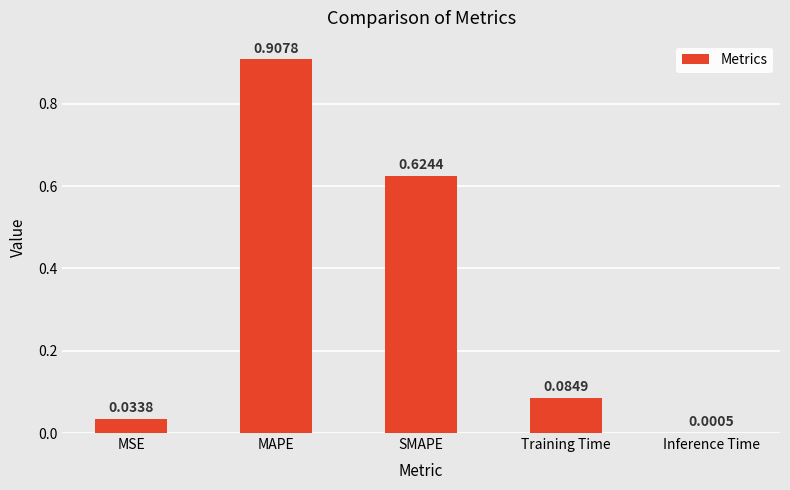

What is the change in value from MSE to SMAPE?

+0.6